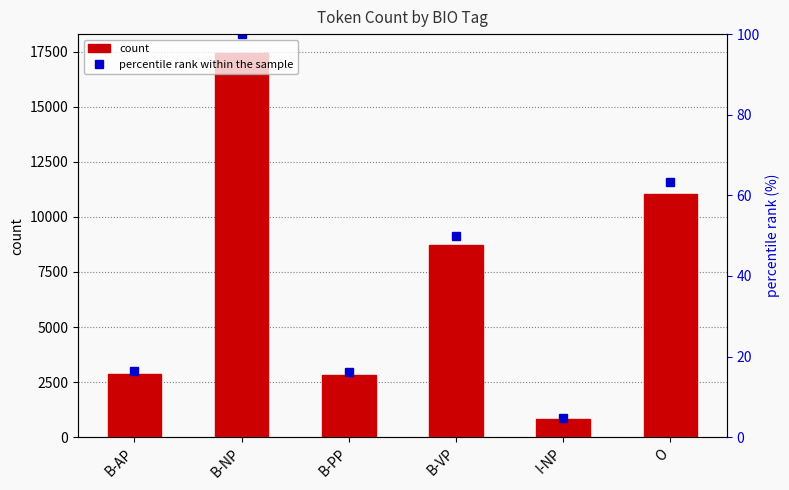

Is it true that percentile rank within the sample equals 16.2 at B-PP?

True